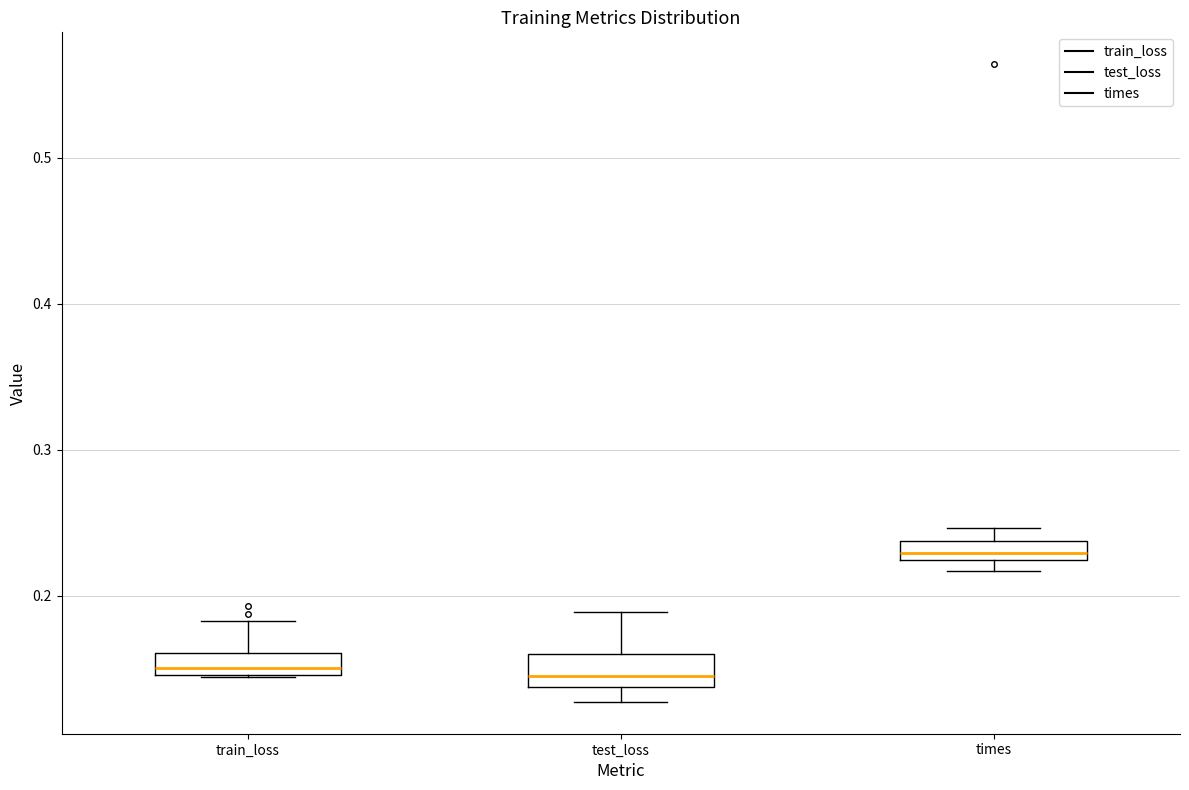

Which box has the highest median line?

times